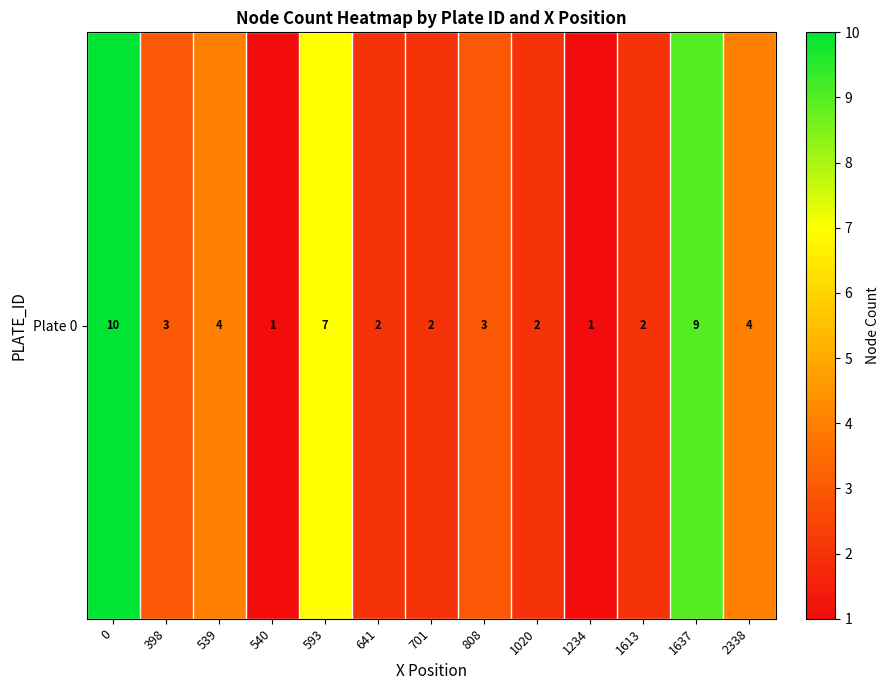

What is the difference between the maximum and minimum values?

9